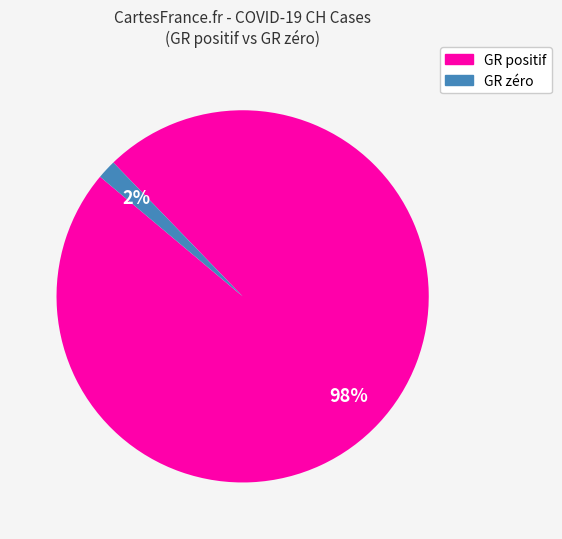

To the nearest percent, what is the average slice percentage?

50%